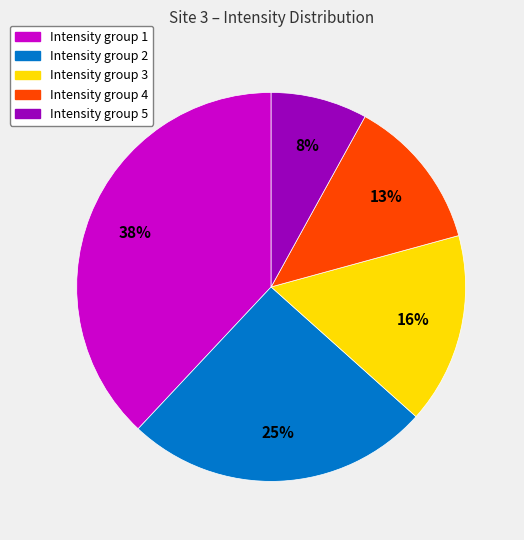

True or false: Intensity group 3 accounts for 22% of the total.

False